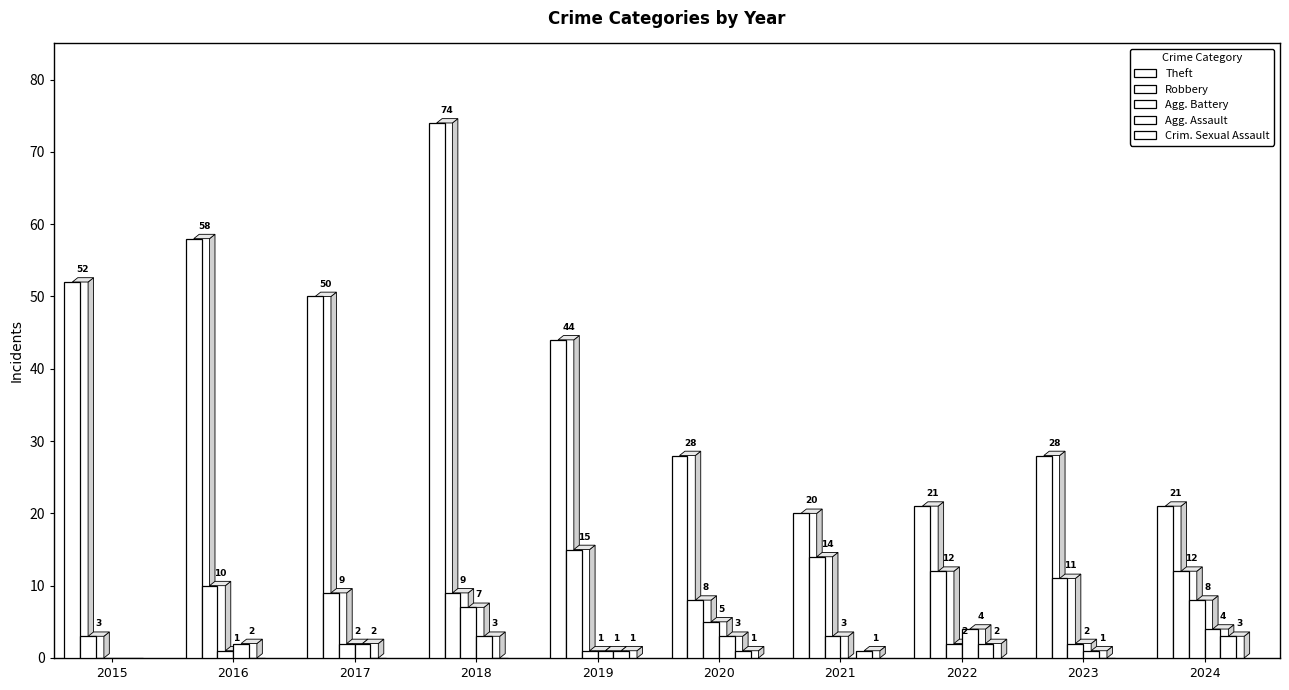

What is the greatest value displayed?

74